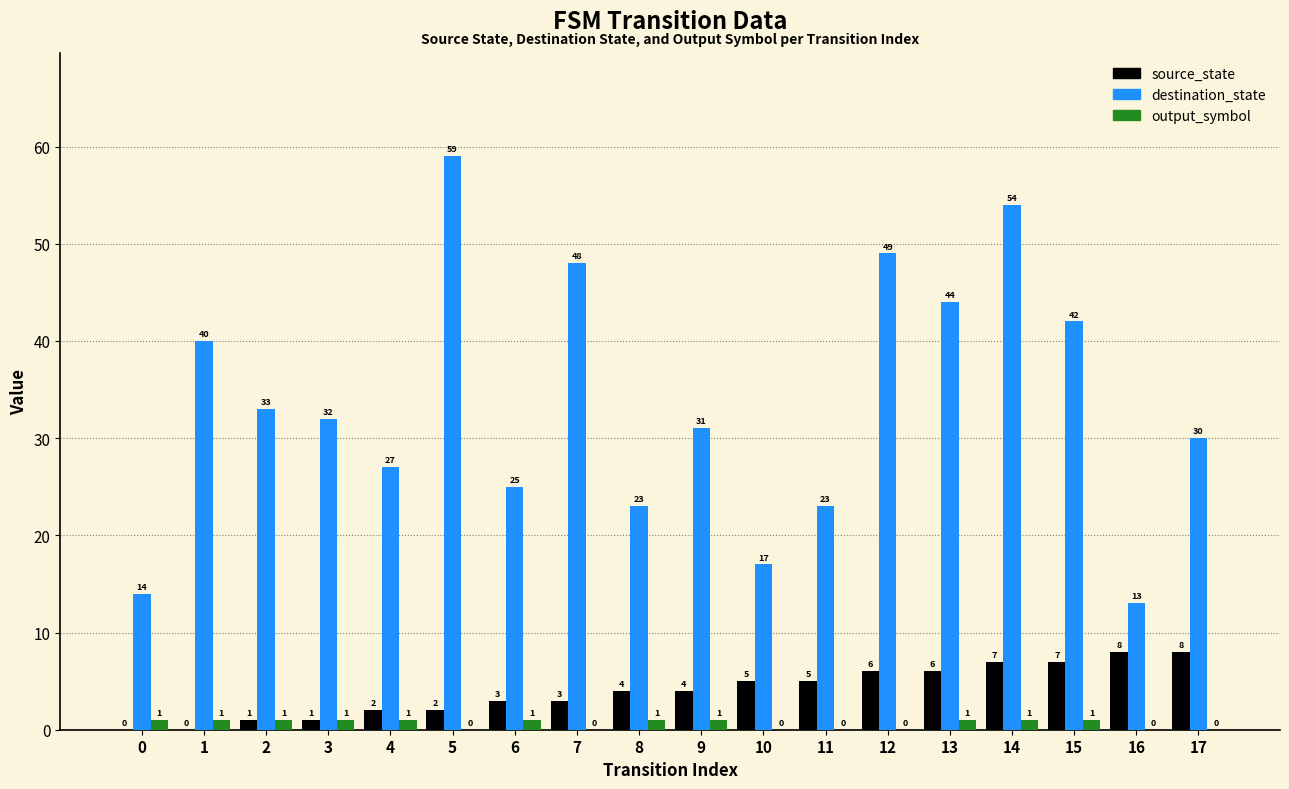

Between 8 and 10, which series saw the biggest shift?

destination_state